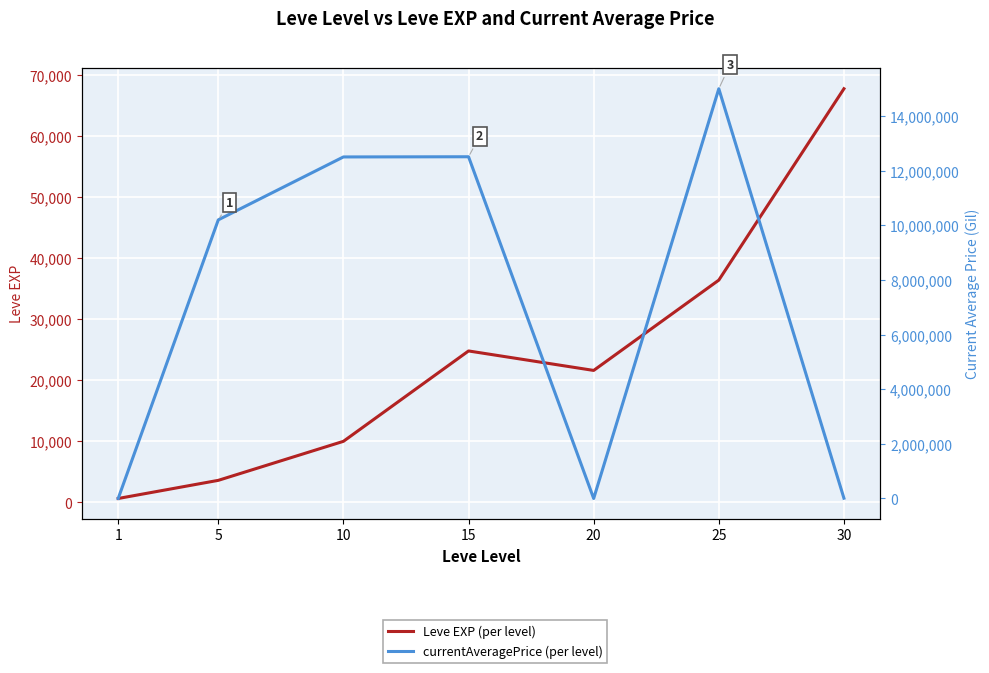

What is the average value of the currentAveragePrice (per level) series?

7174747.3